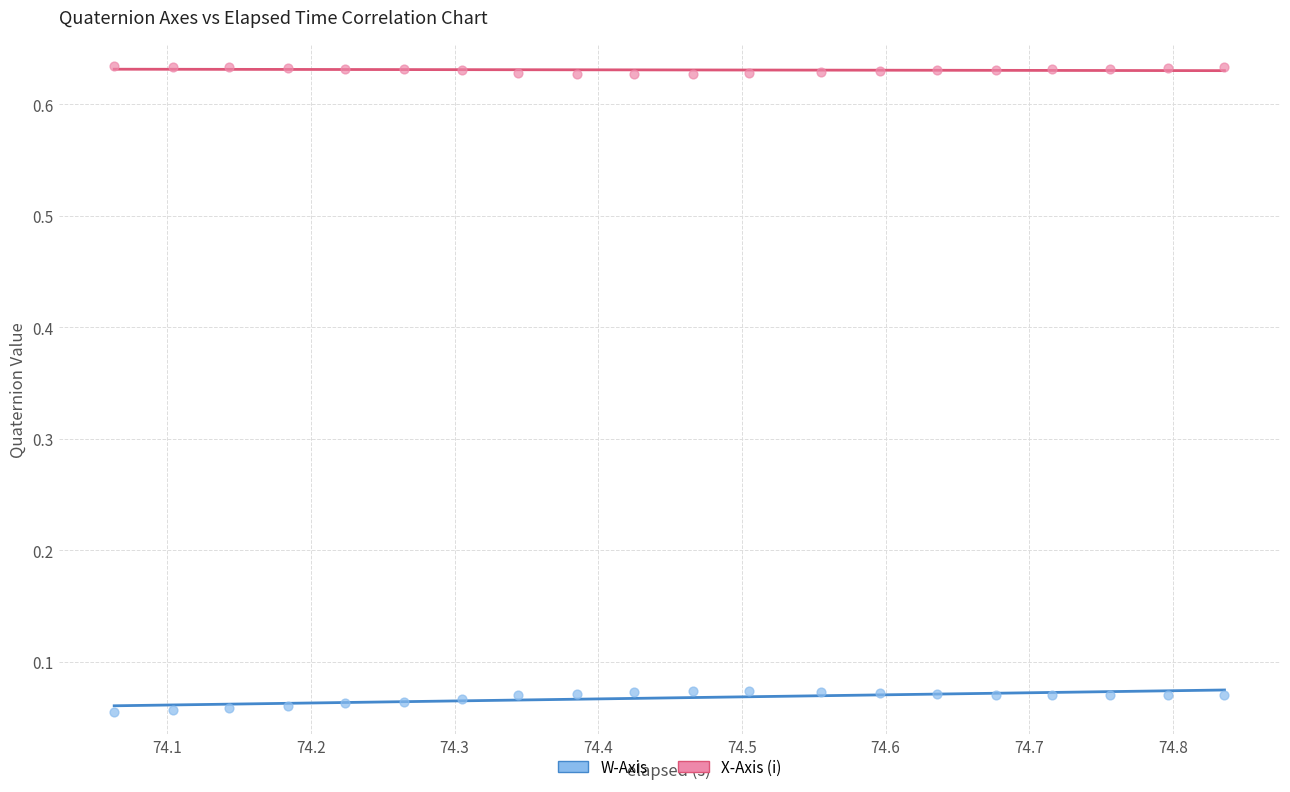

Which series reaches the maximum Y coordinate?

X-Axis (i)